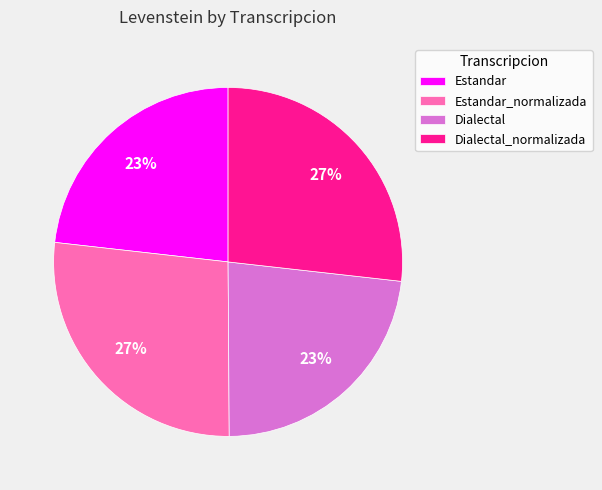

Is it true that Dialectal is 29% of the pie?

False